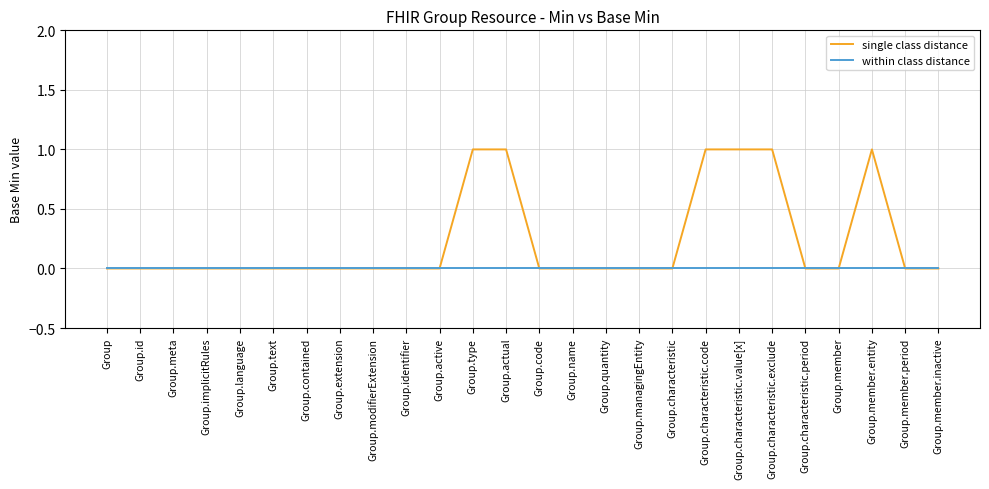

List the series in order of their peak value, highest first.

single class distance, within class distance